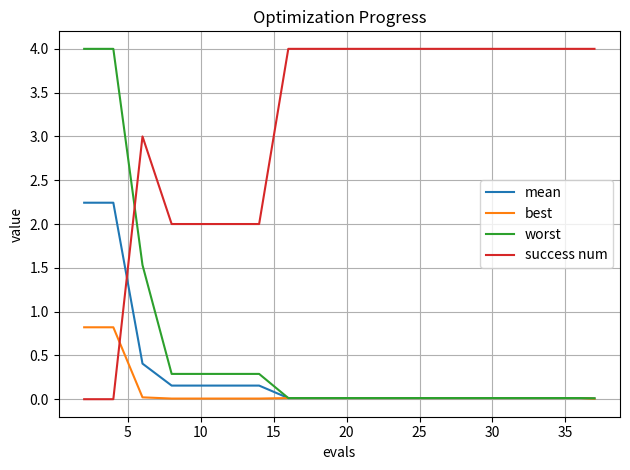

True or false: mean and success num cross at least once.

True